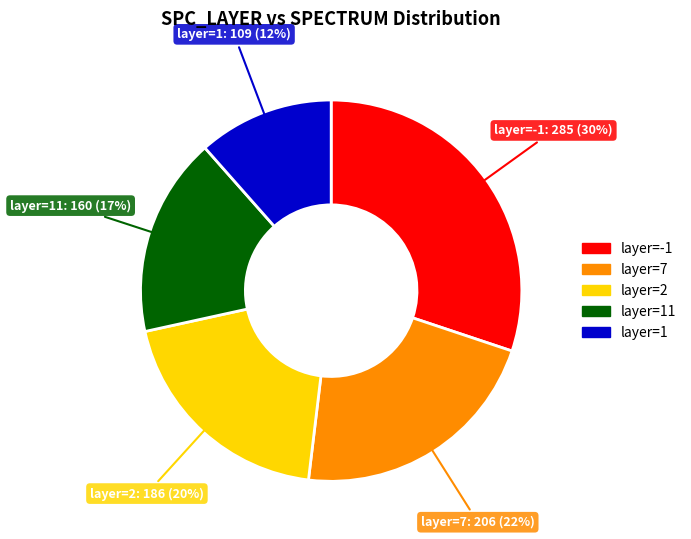

To the nearest percent, what is the average slice percentage?

20%